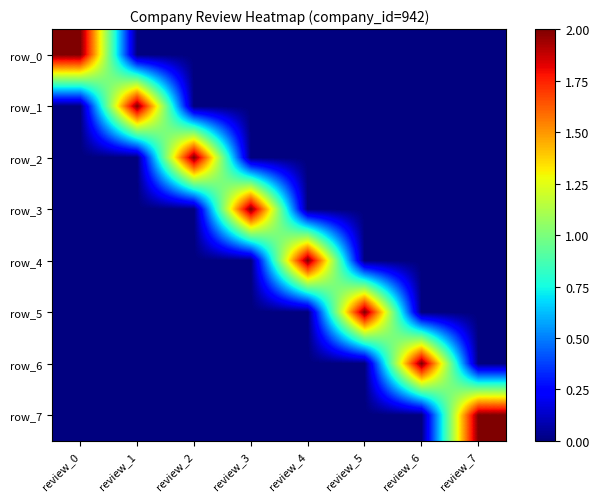

What is the maximum value shown in the chart?

2